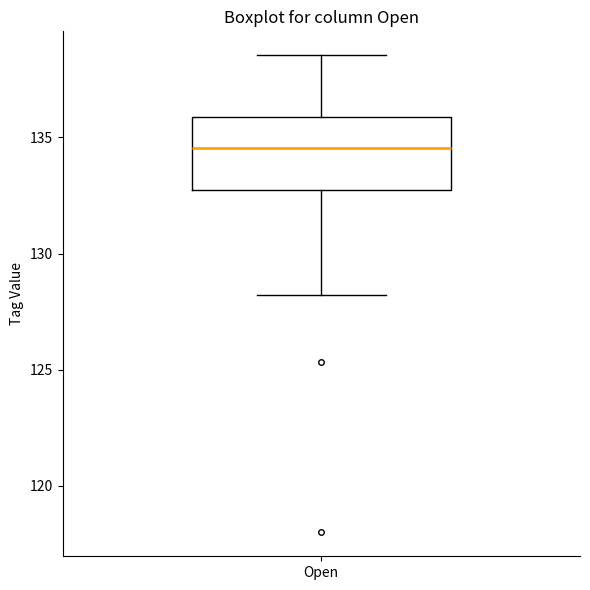

Transcribe this box plot: give where the median line is, the range the box spans, and where the two whiskers end, as read against the y-axis. The values are not printed on the chart, so give them approximately, as read against the axis.

median 134.5, box 133.0 to 136.0, whiskers 128.0 to 138.5